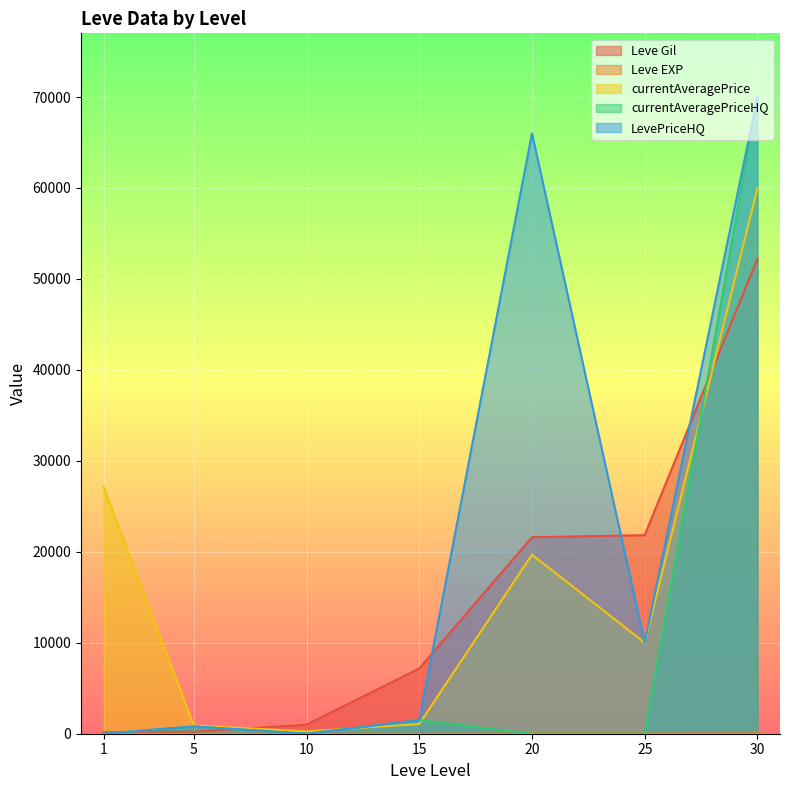

How many values in the Leve EXP series exceed 9?

3